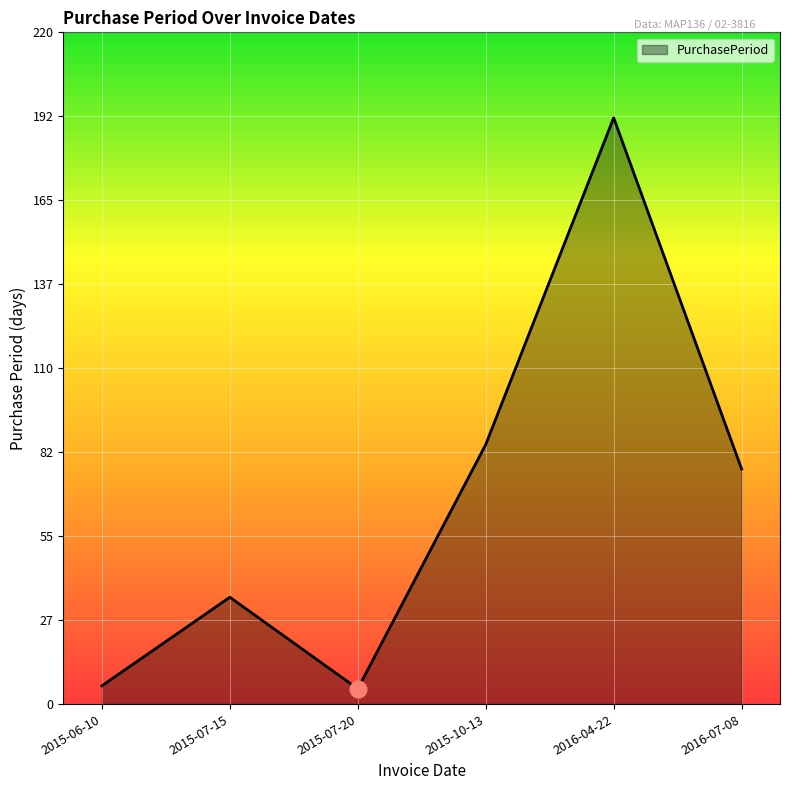

What position from the left is 2016-04-22?

5